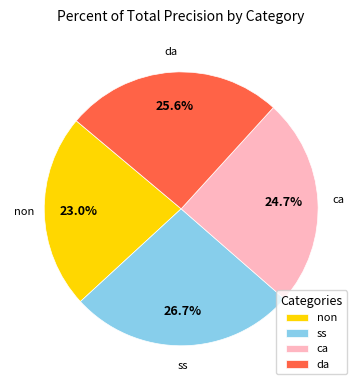

To the nearest percent, what is the average slice percentage?

25%